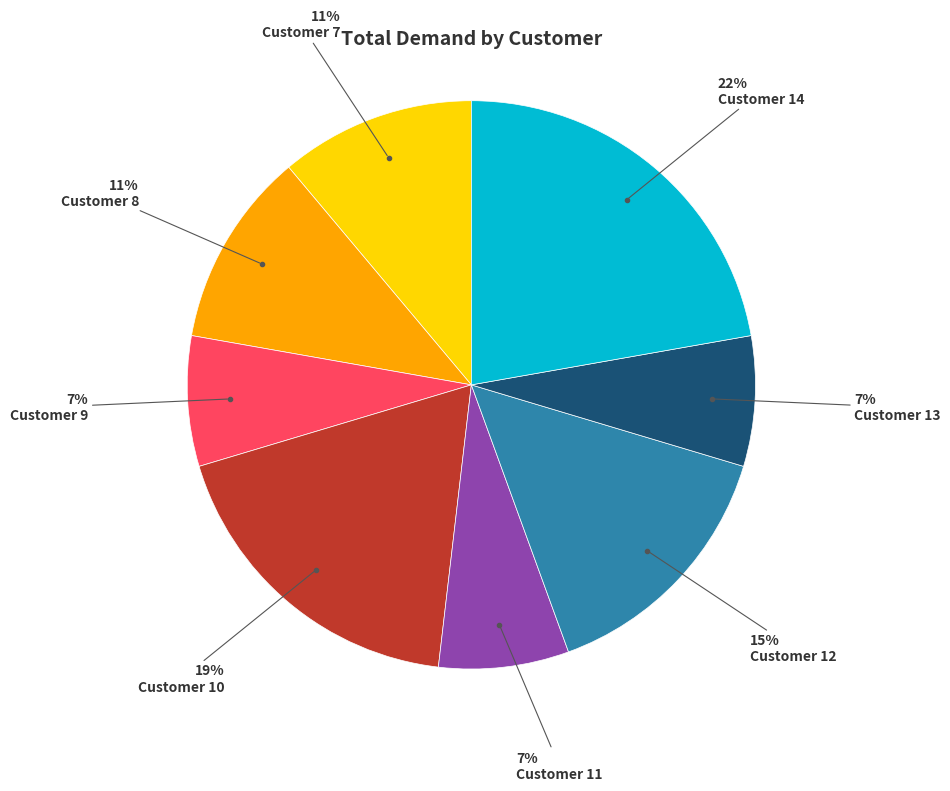

How many segments does this pie chart have?

8